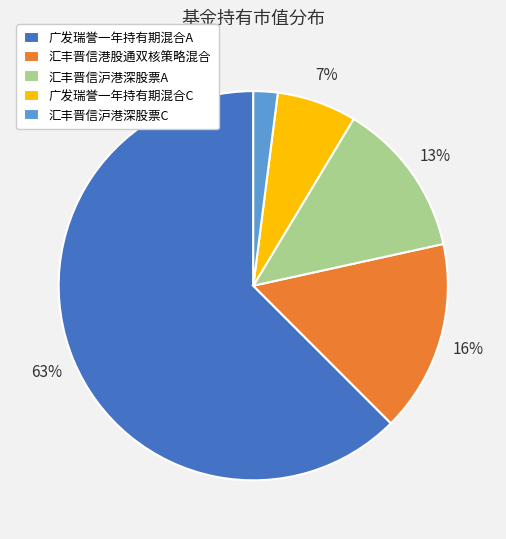

Rank the categories by value from highest to lowest.

广发瑞誉一年持有期混合A, 汇丰晋信港股通双核策略混合, 汇丰晋信沪港深股票A, 广发瑞誉一年持有期混合C, 汇丰晋信沪港深股票C